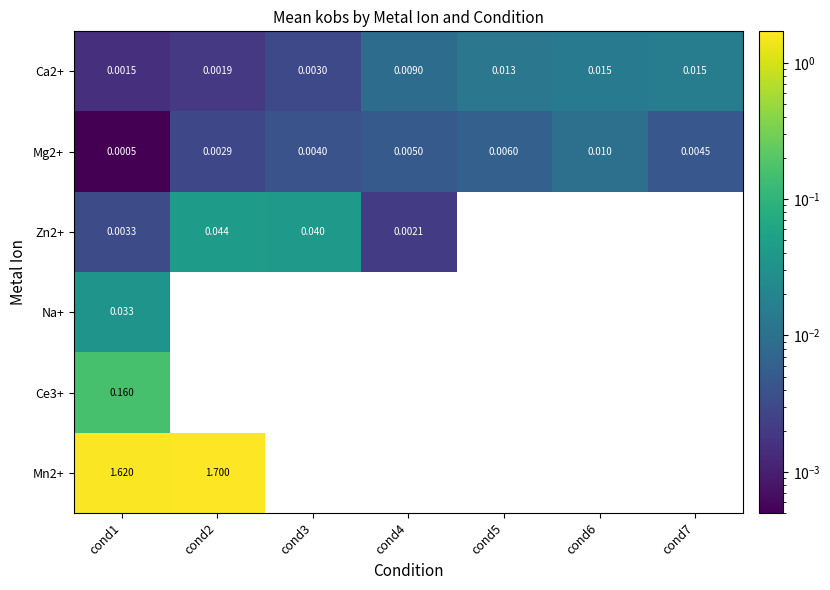

Which has a higher value, cond3 or cond1?

cond3